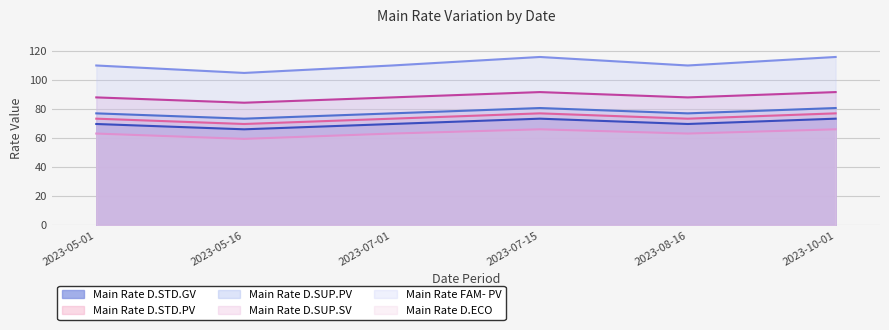

What value does the Main Rate FAM- PV series have at 2023-10-01?

115.6